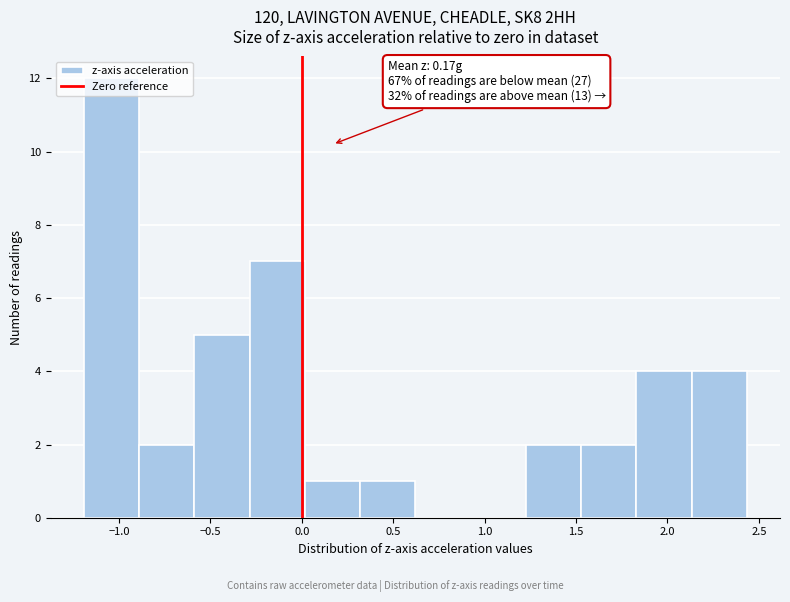

Over which range of the x-axis is the bar tallest?

-1.20 to -0.90